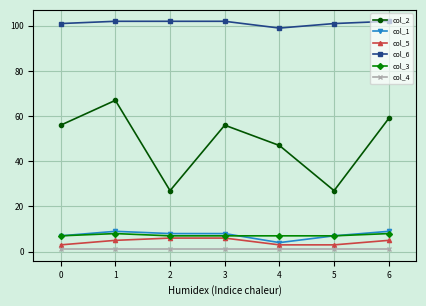

What value does the col_1 series have at 1?

9